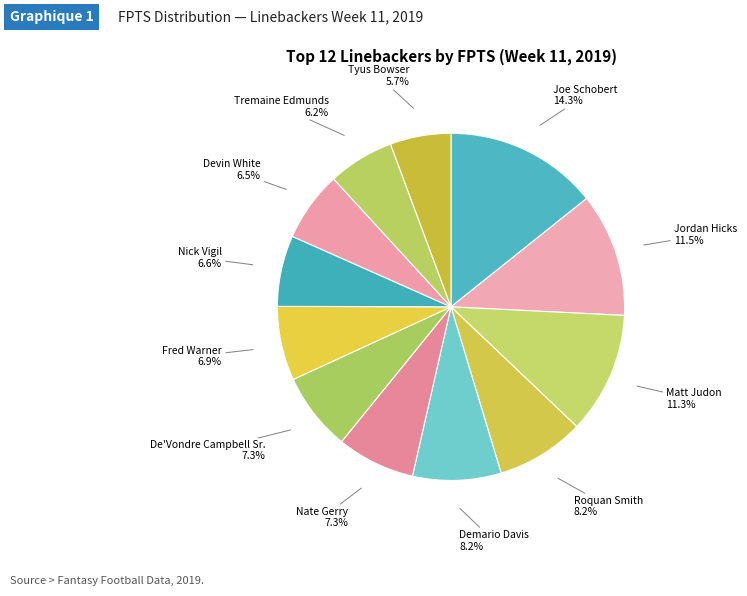

Is there a majority slice in this chart?

No